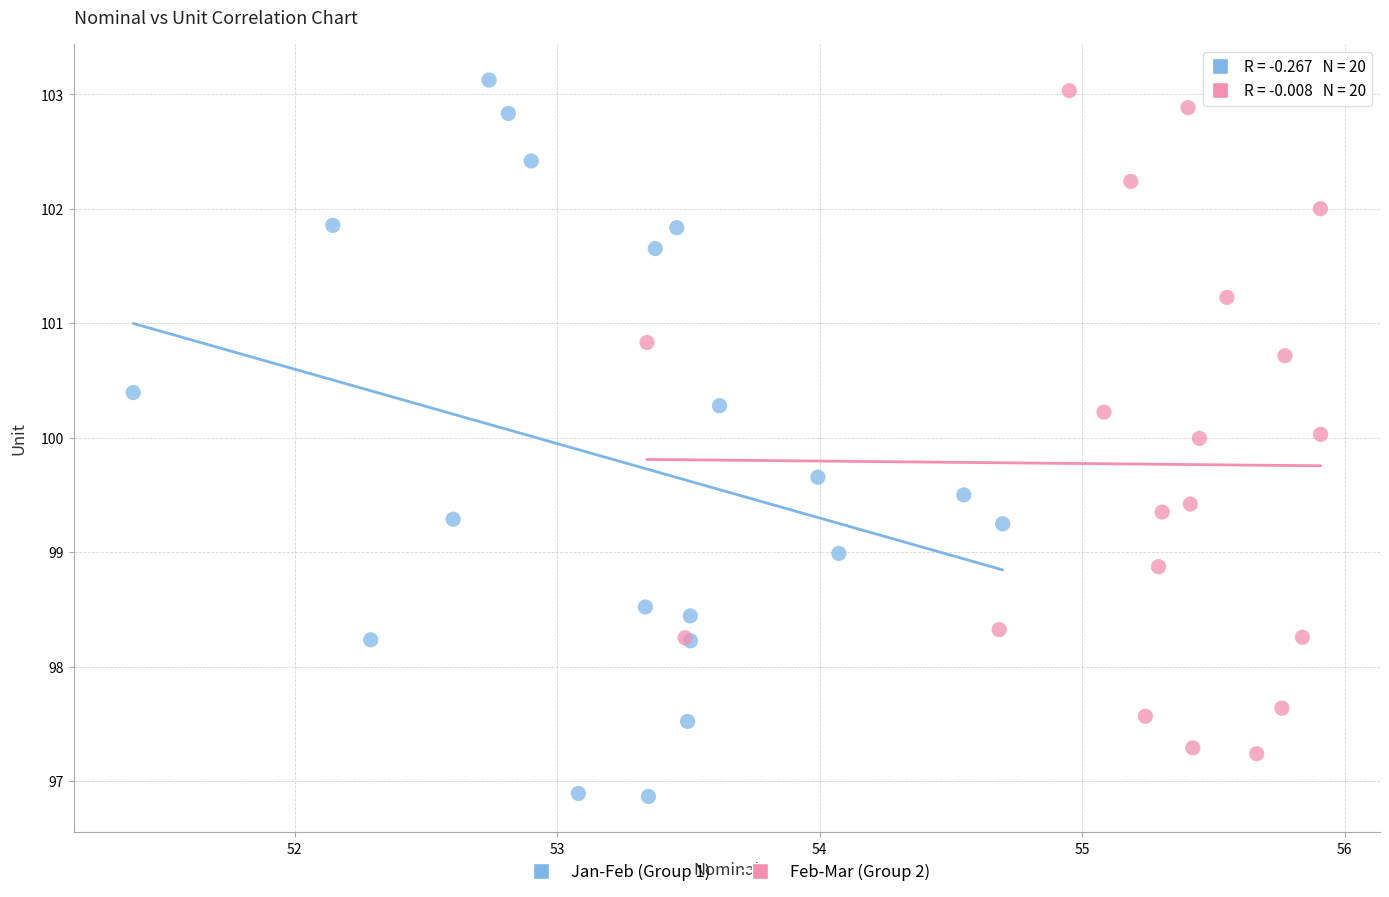

What are all the series names shown in the legend?

Jan-Feb (Group 1), Feb-Mar (Group 2)